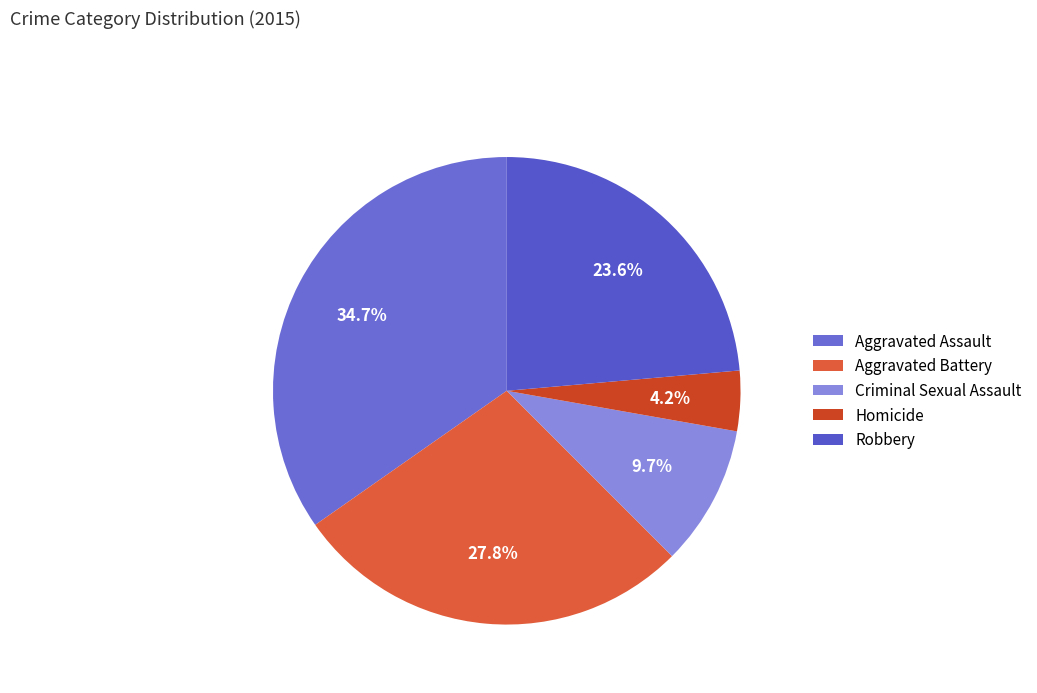

How many segments does this pie chart have?

5